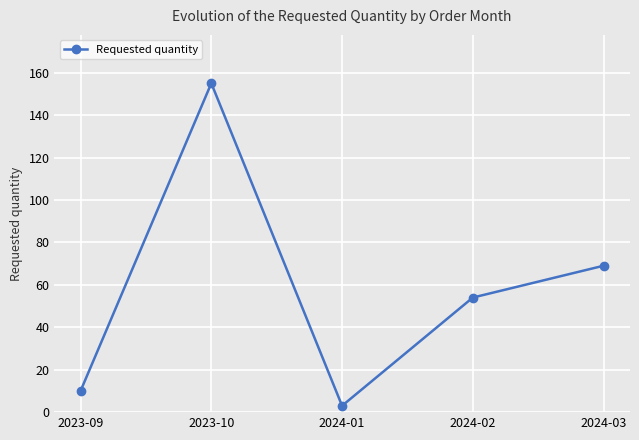

What is the approximate value at 2024-02, to the nearest 50?

50